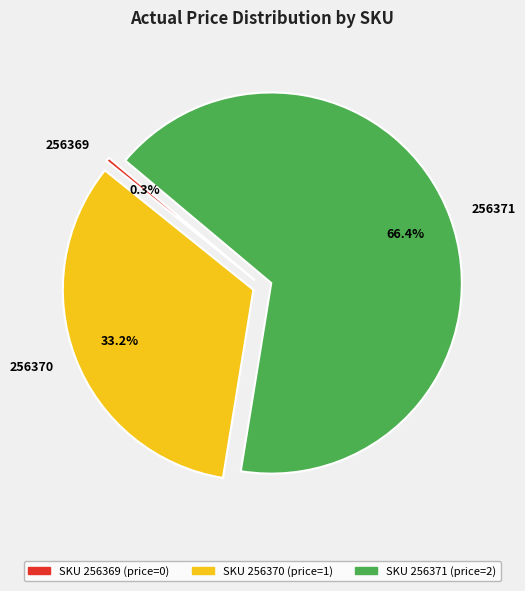

To the nearest percent, what percentage of the pie is 256370?

33%